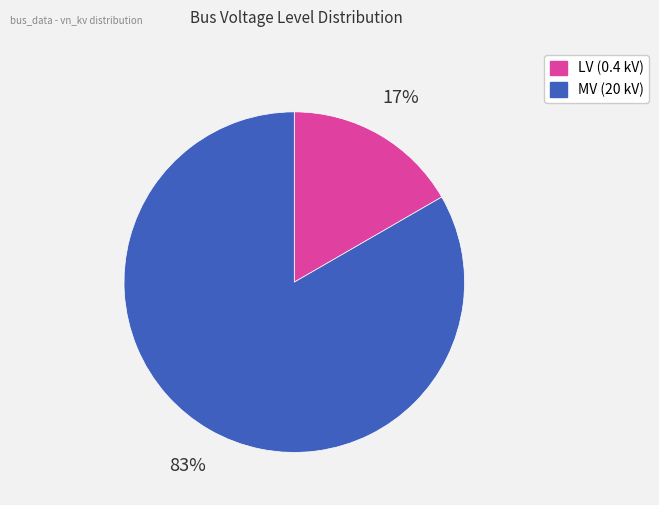

How many segments does this pie chart have?

2